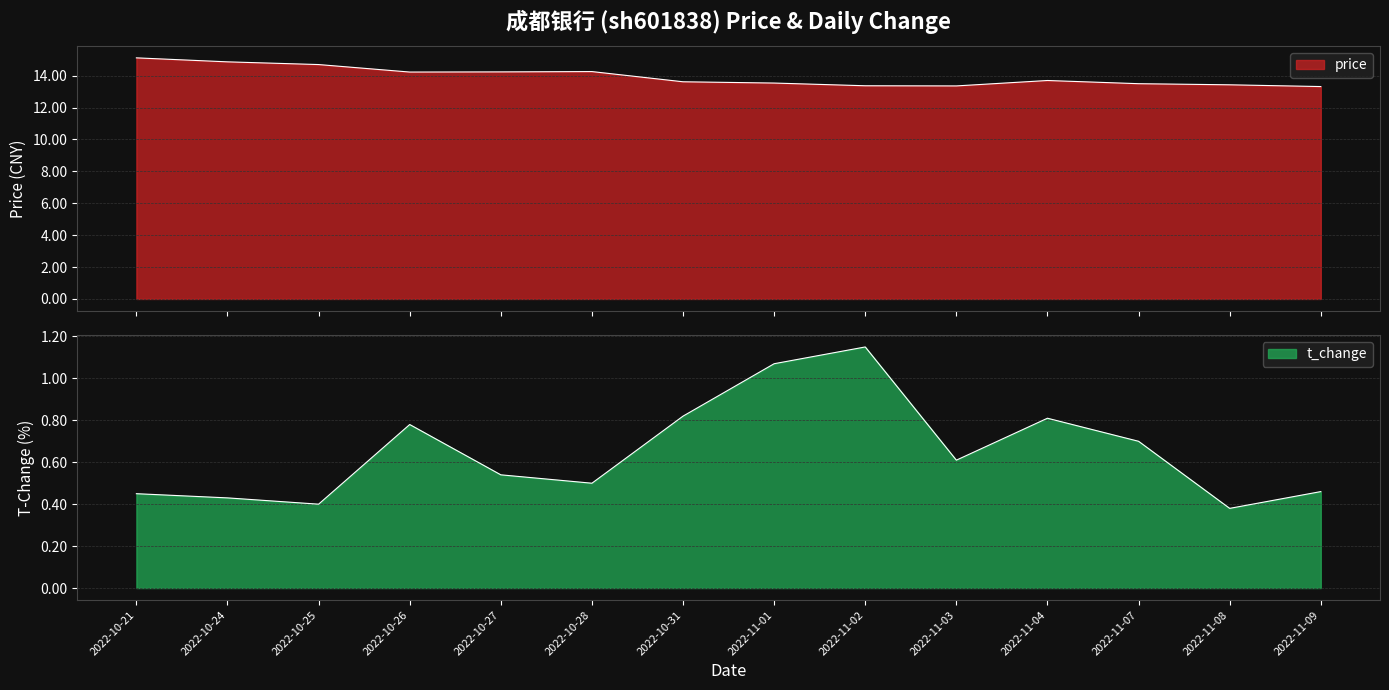

What is the label of the 1st point from the right?

2022-11-09